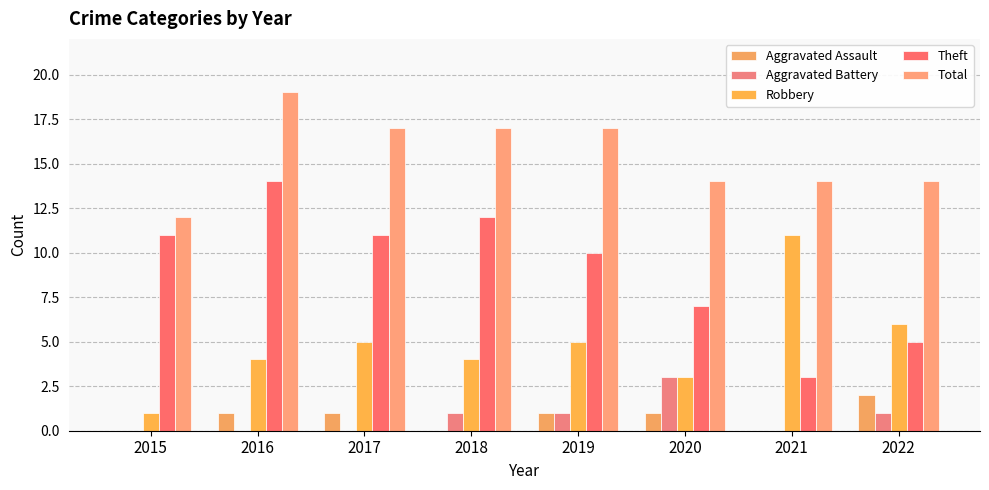

Is it true that Robbery equals 10 at 2022?

False